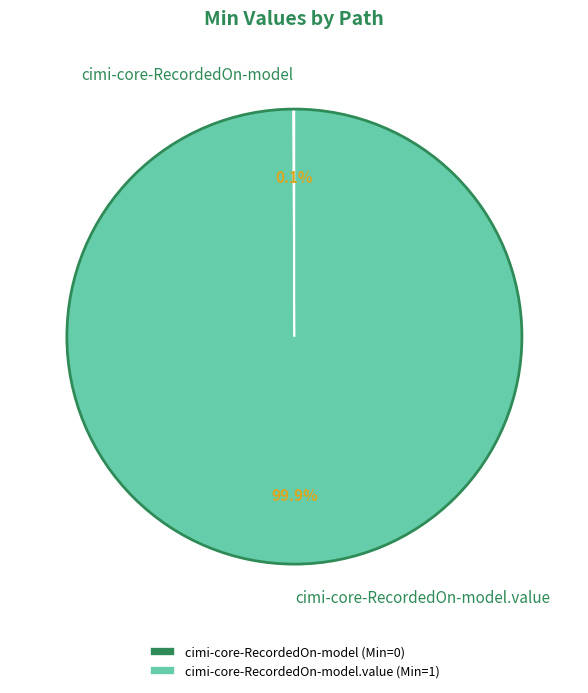

Which slice is the largest?

cimi-core-RecordedOn-model.value (Min=1)